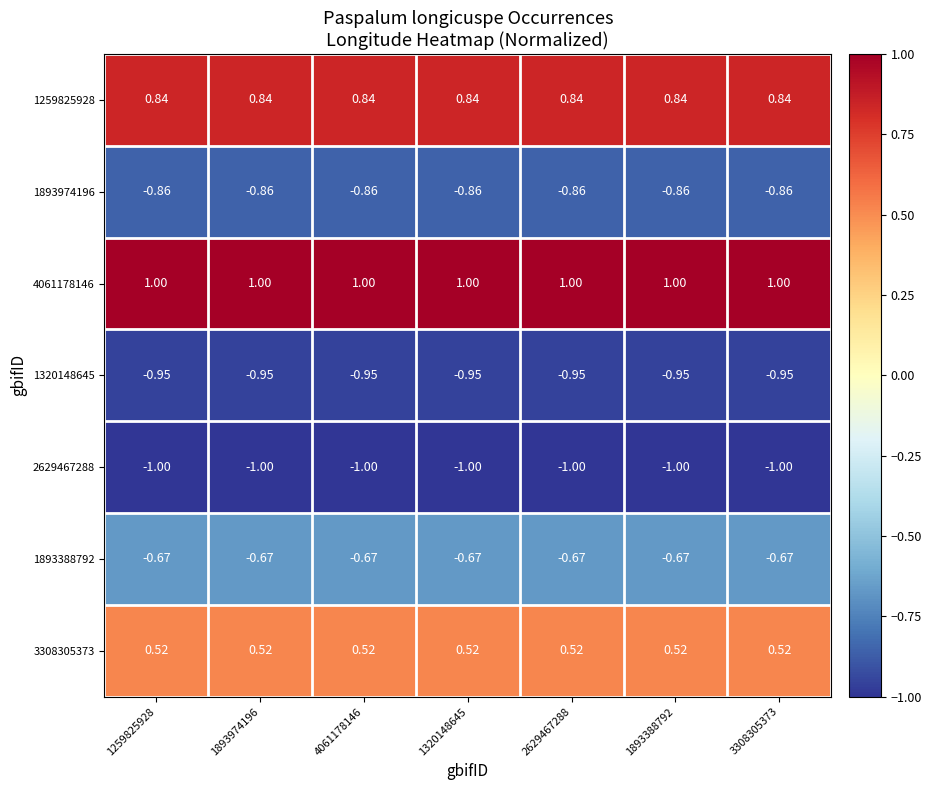

Is the value of 4061178146 at 2629467288 greater than the value of 1320148645 at 2629467288?

Yes